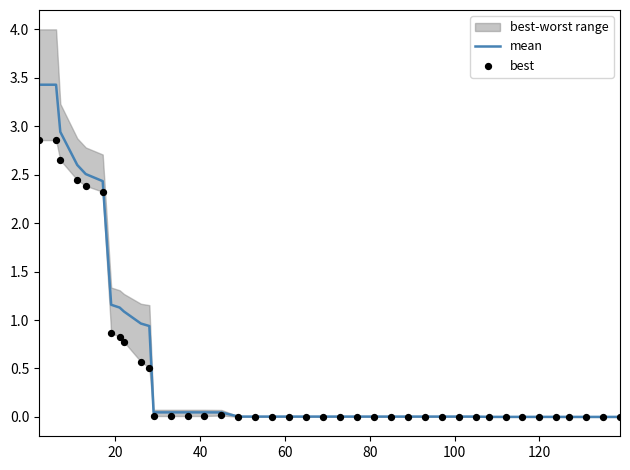

Which series has the widest spread of Y values?

mean